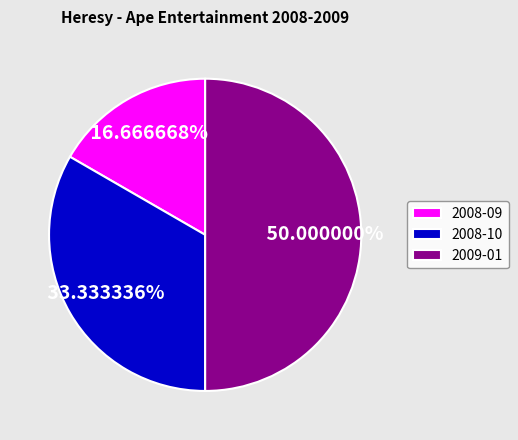

Between 2009-01 and 2008-09, which is larger?

2009-01